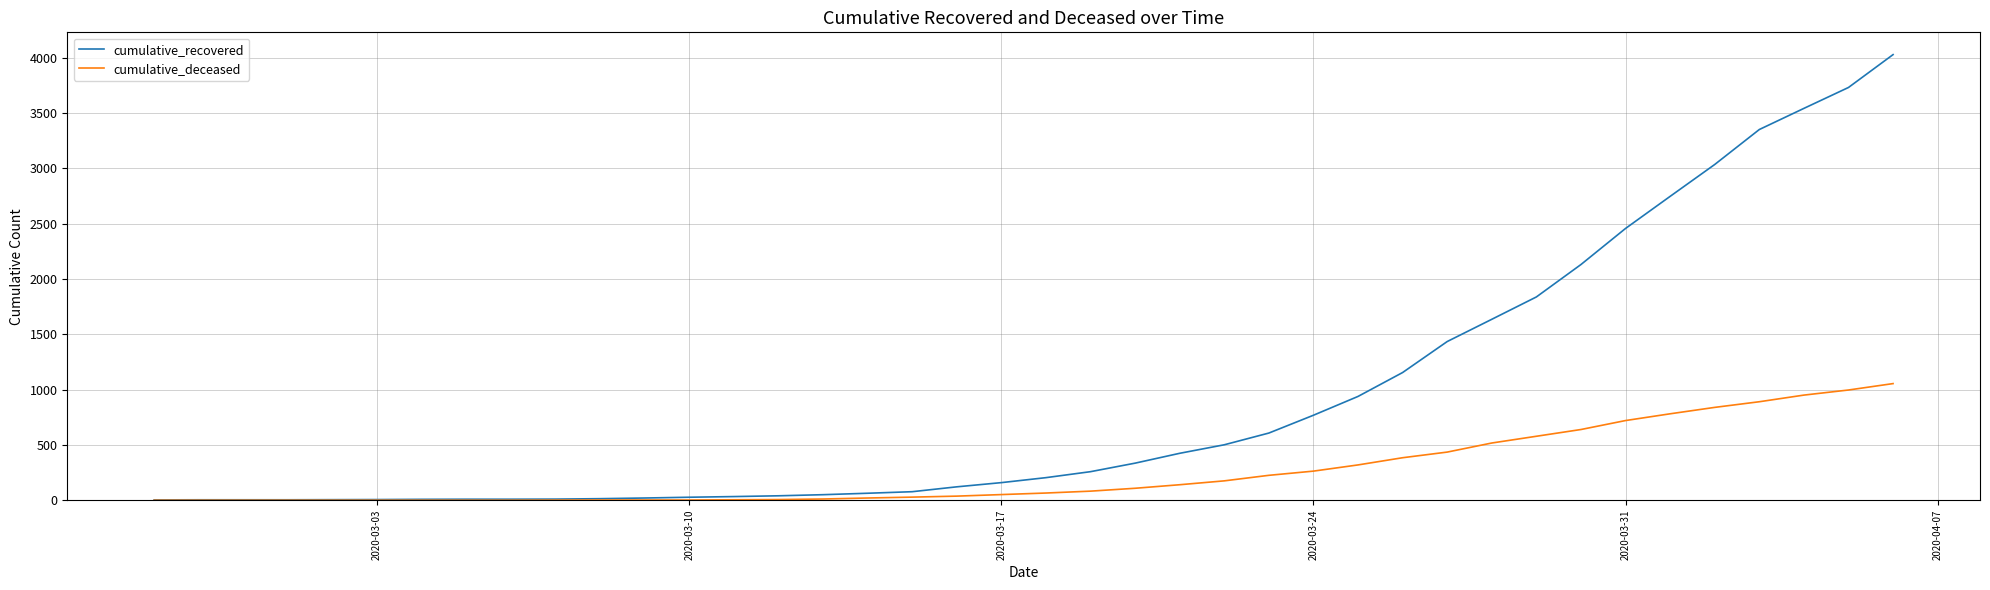

What is the highest value of the cumulative_deceased series?

1054